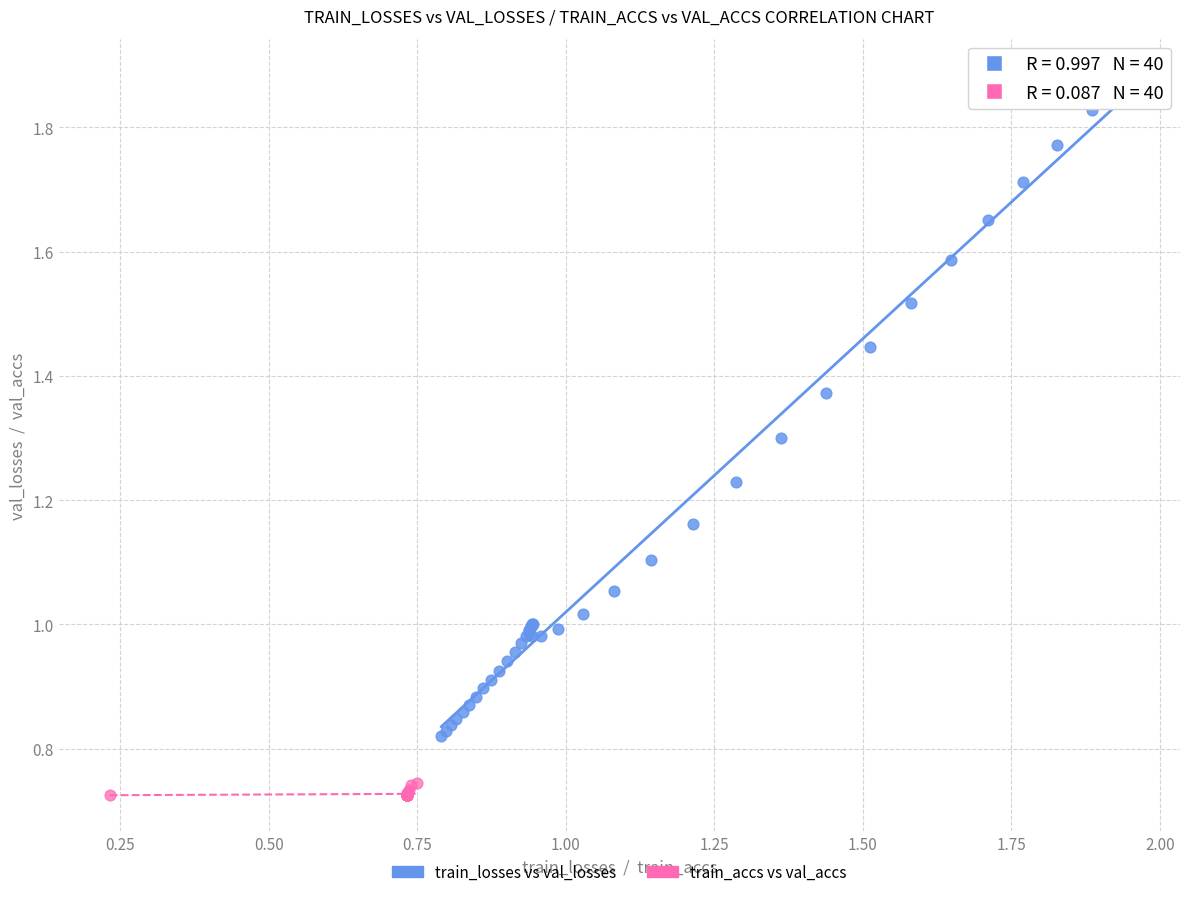

Which series contains the highest Y value?

train_losses vs val_losses